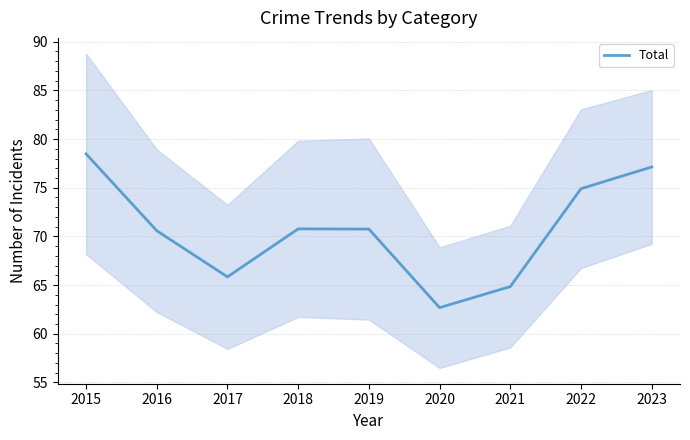

What is the value of the 3rd point from the left?

65.8